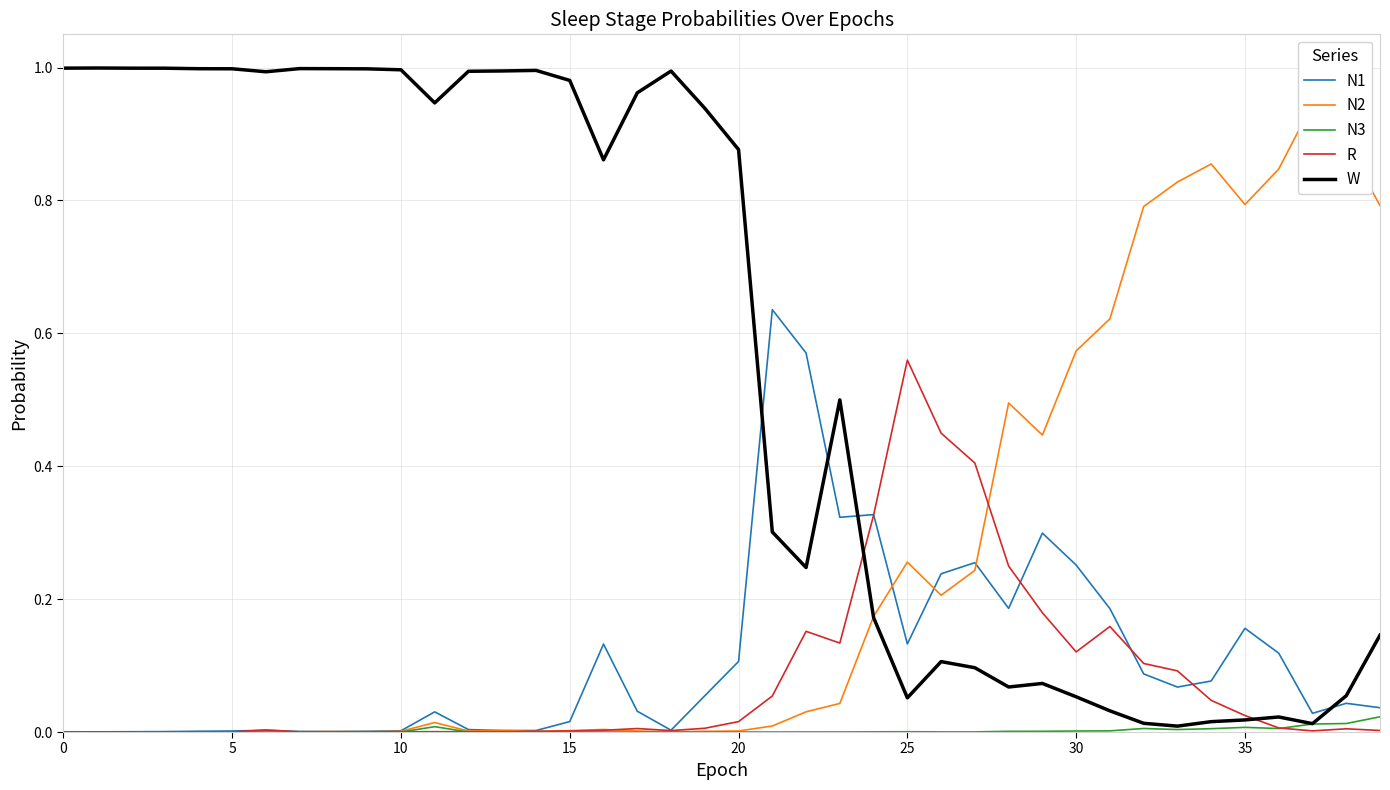

After their last crossing, which series has the higher values: N1 or W?

W